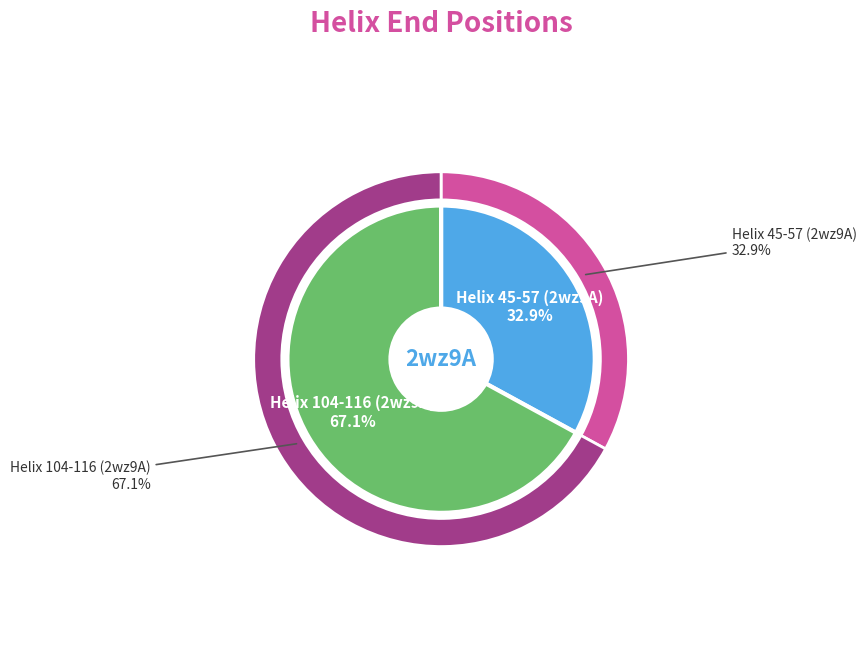

Does Helix_Start=104, Helix_End=116 account for over 50% of the chart?

Yes